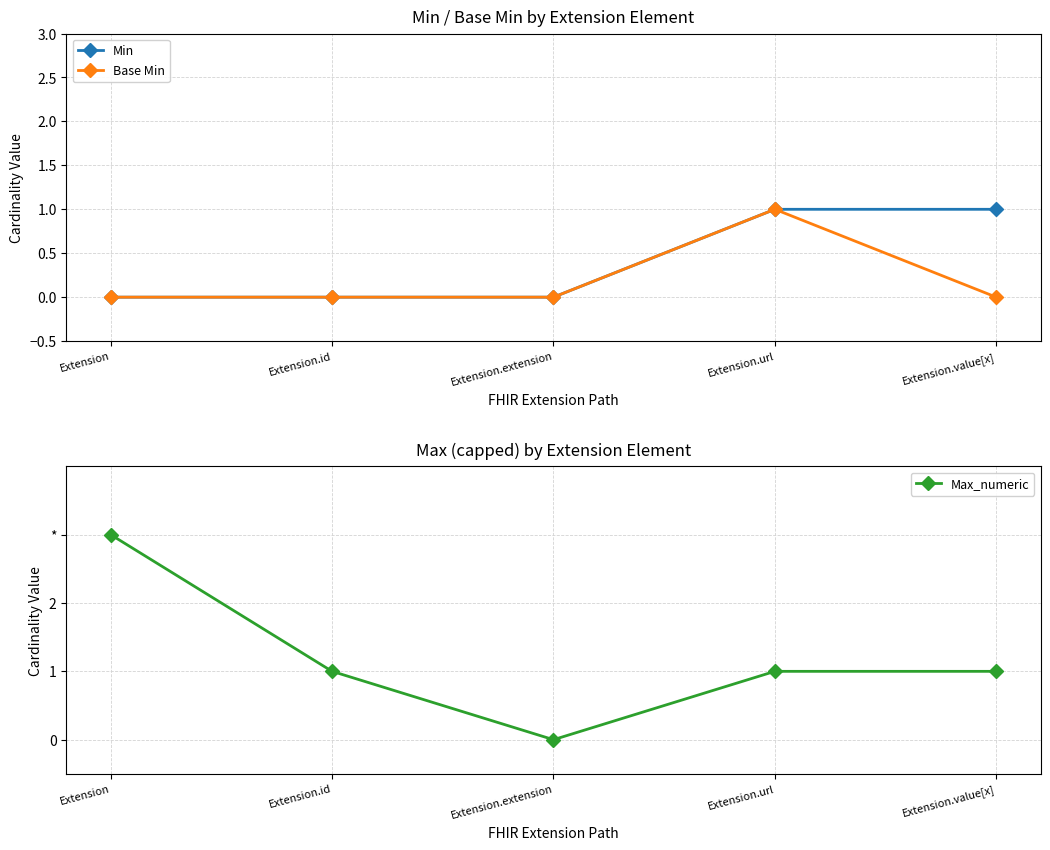

What position from the left is Extension.id?

2